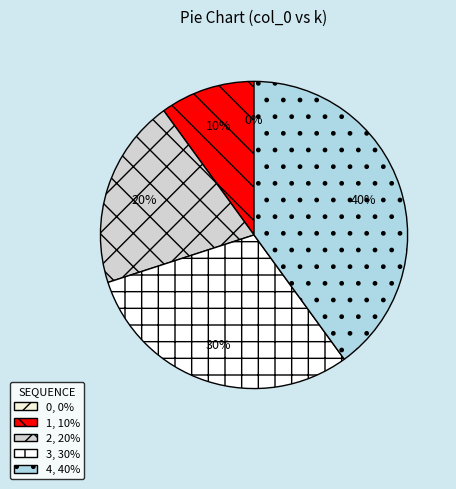

Combined, do 3 and 4 account for over 50%?

Yes